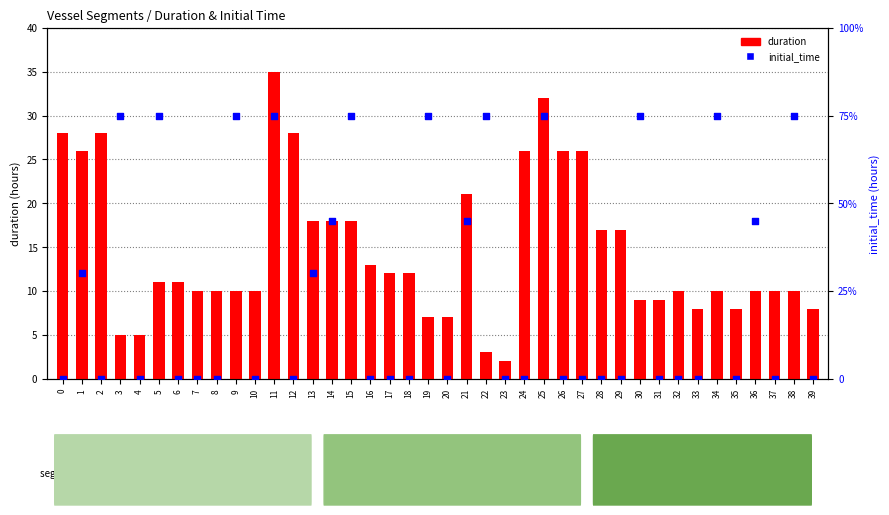

At how many categories does at least one series exceed 80?

11